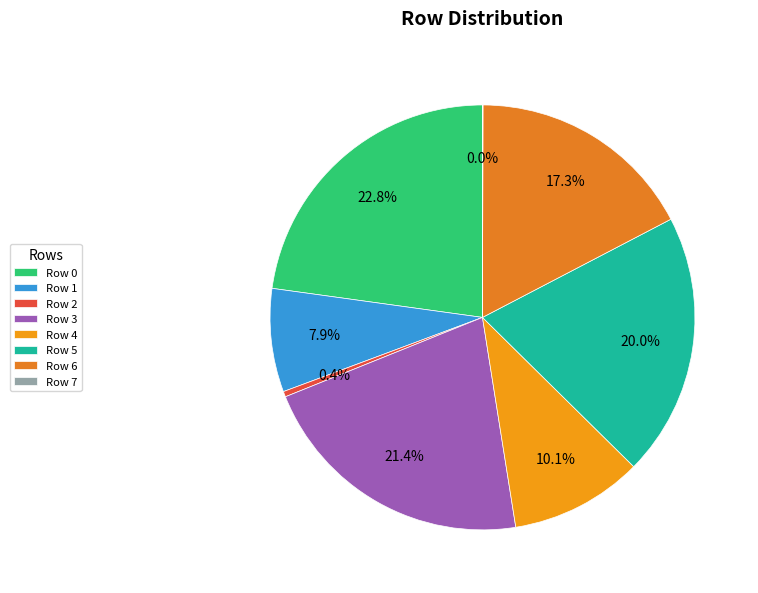

To the nearest percent, what is the difference between the Row 6 and Row 7 slice percentages?

17%